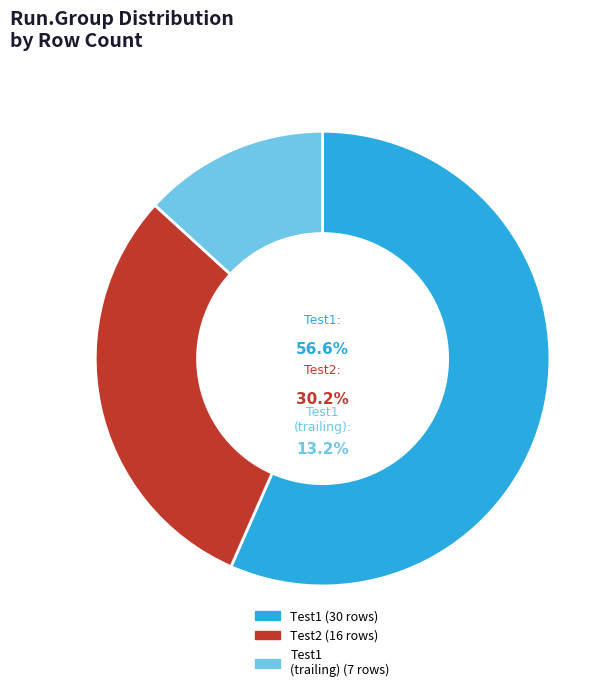

To the nearest percent, what is the difference between the largest and smallest slice percentages?

43%